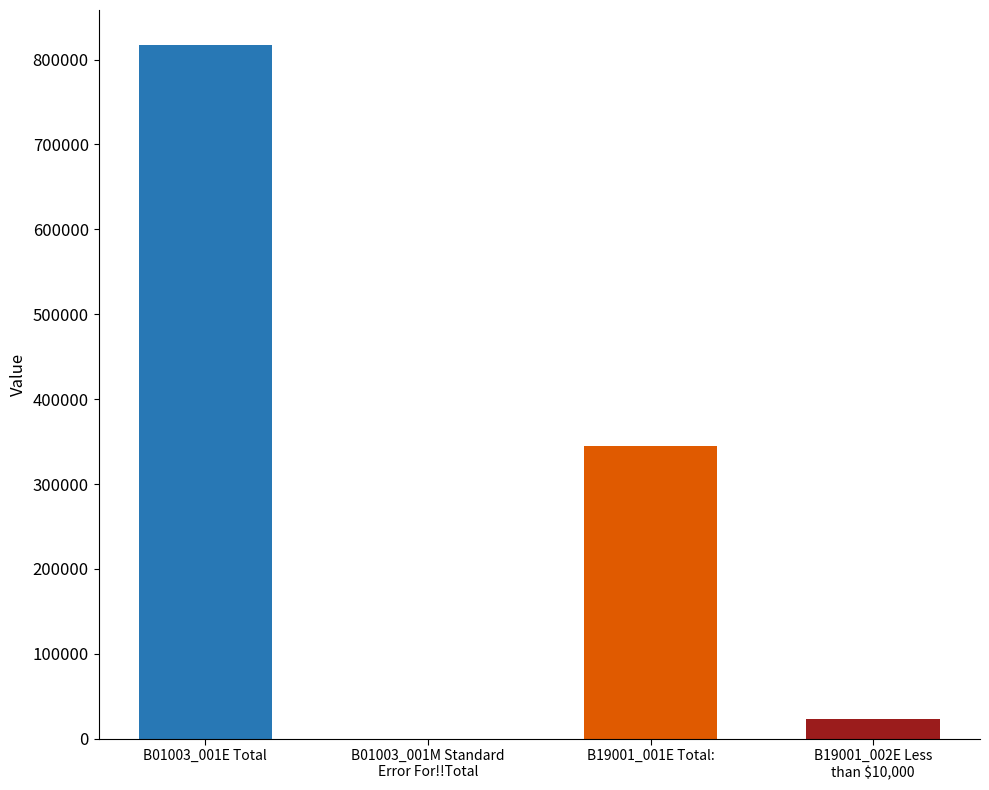

Rank the categories by value from highest to lowest.

B01003_001E Total, B19001_001E Total:, B19001_002E Less than $10,000, B01003_001M Standard Error For!!Total